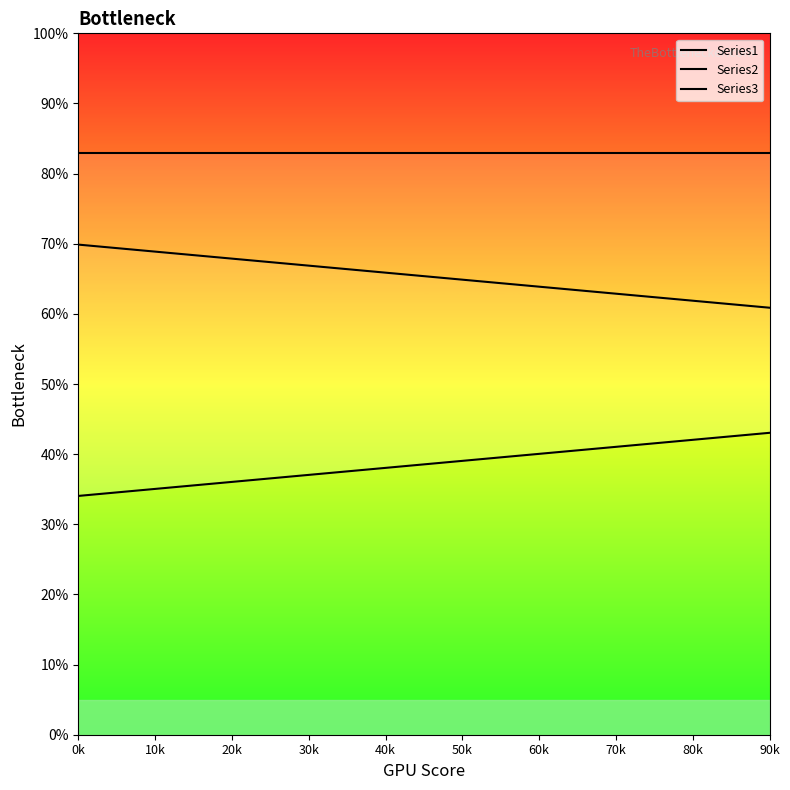

What is the sum of all Series1 values?

3.9